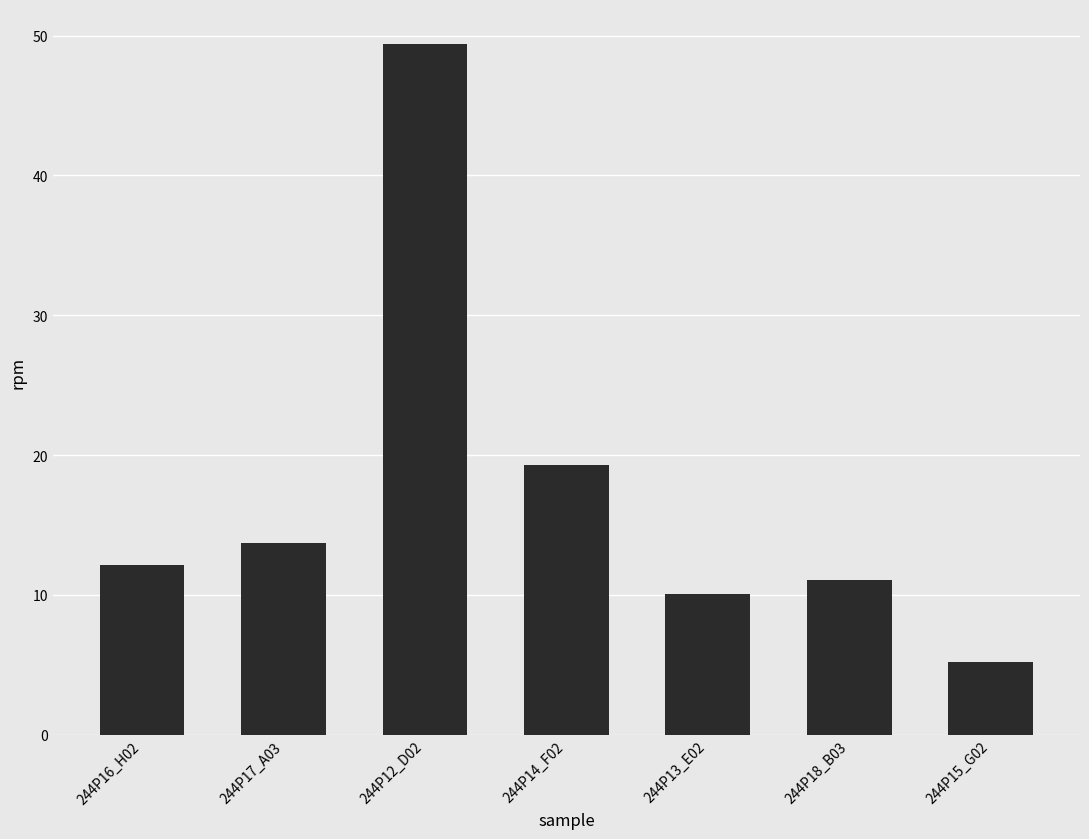

What is the value of the 2nd bar from the left?

13.7